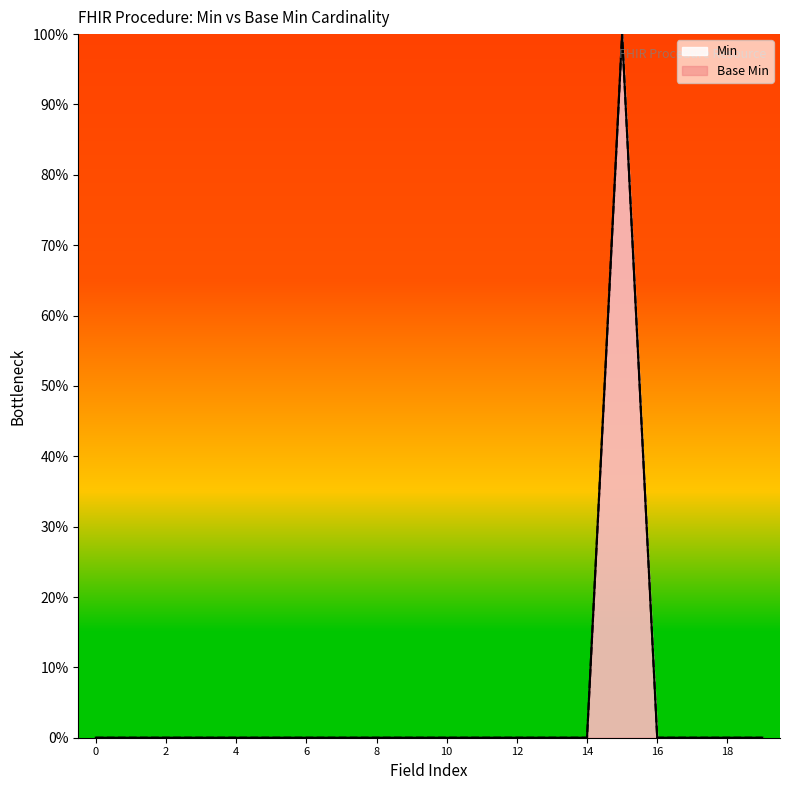

Does the chart display data point markers on the line(s)?

No